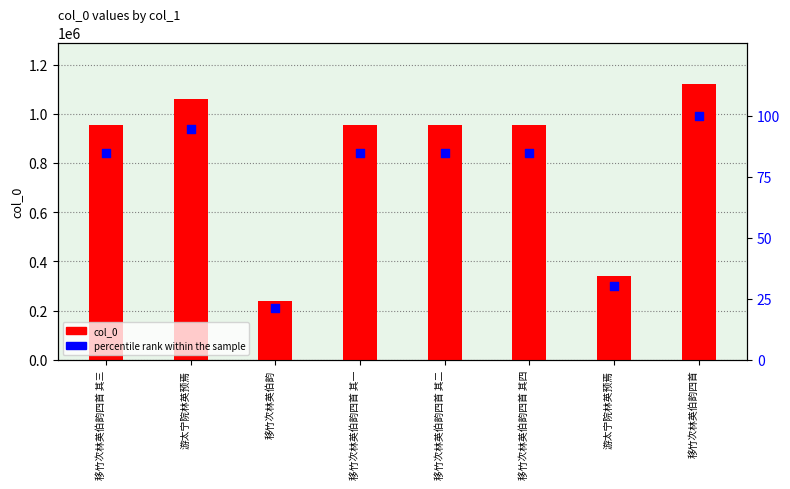

At which category is the sum across all series the highest?

移竹次林英伯韵四首